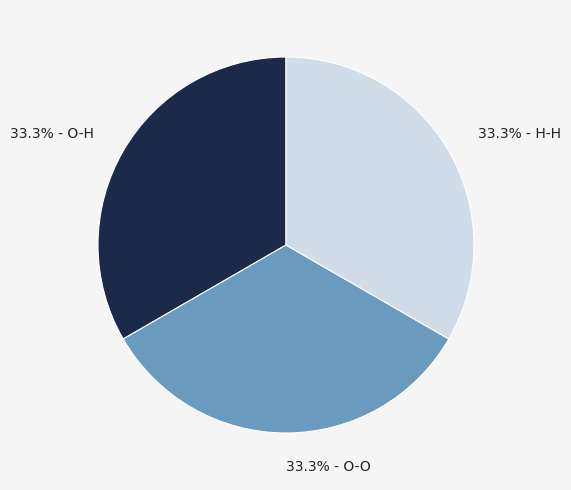

What percentage is NOT represented by 33.3% - O-H?

66.7%